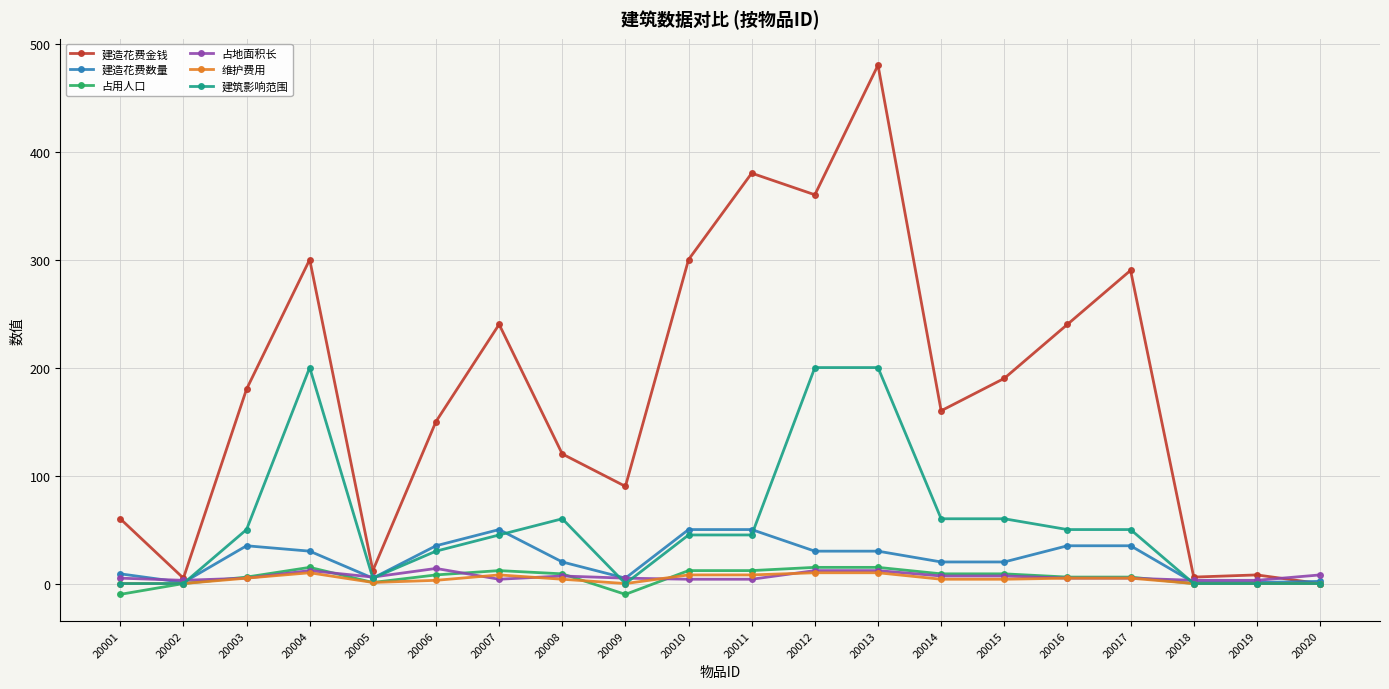

Which category has the highest value in the 建造花费金钱 series?

20013